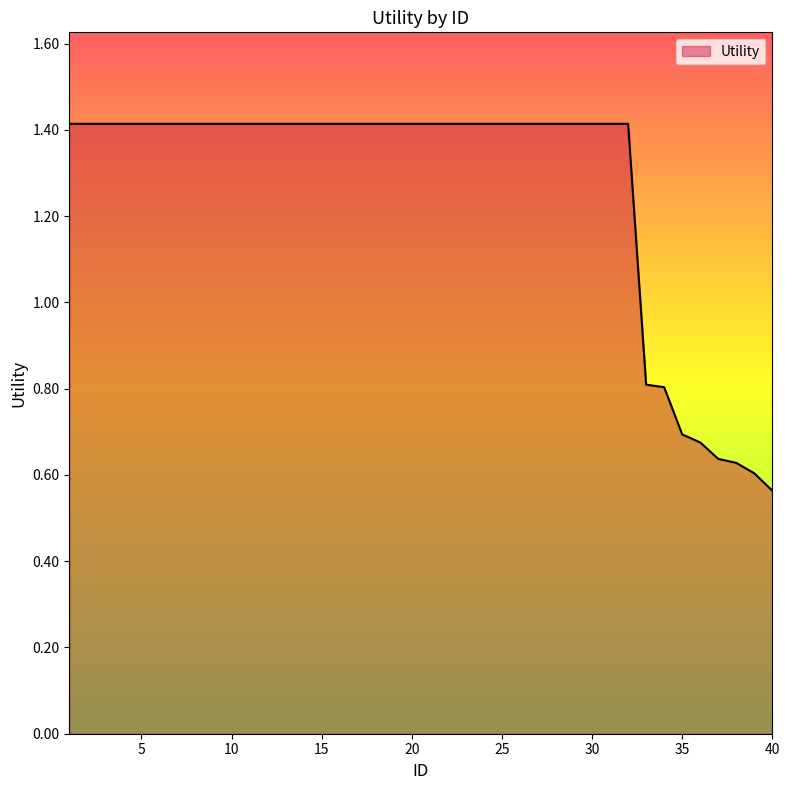

What is the greatest value displayed?

1.4